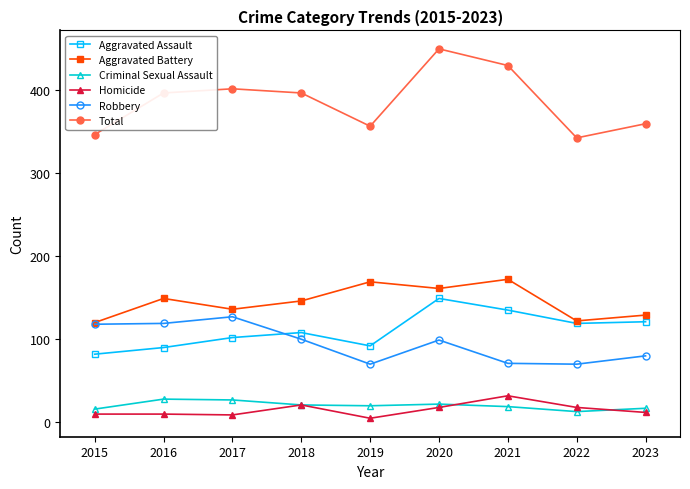

What is the value of the Aggravated Battery point at the 3rd from the left?

136